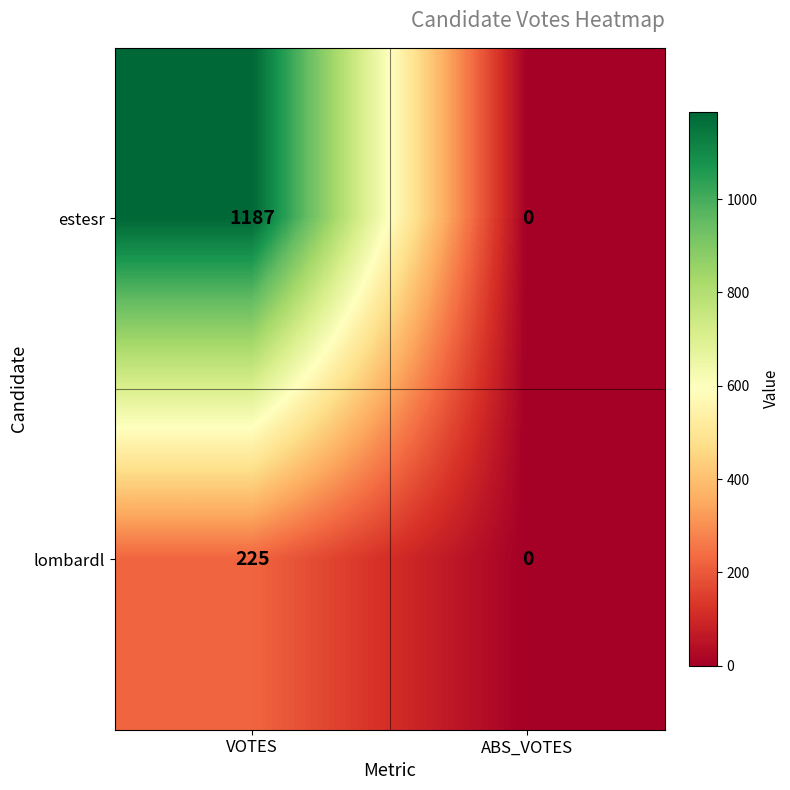

Which series has the largest range (max minus min)?

estesr